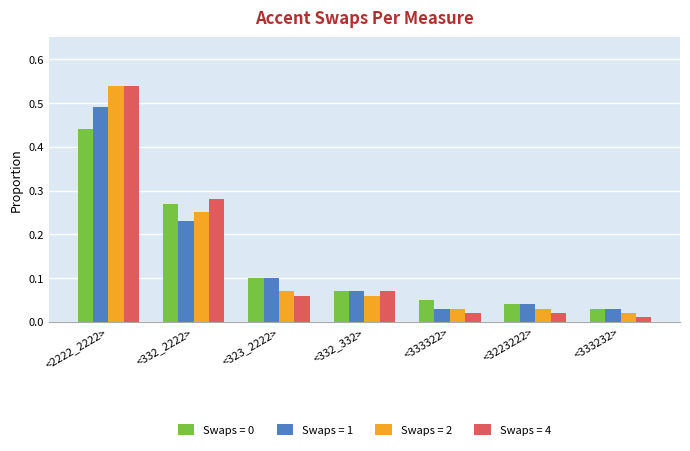

At which category is the sum across all series the highest?

<2222_2222>